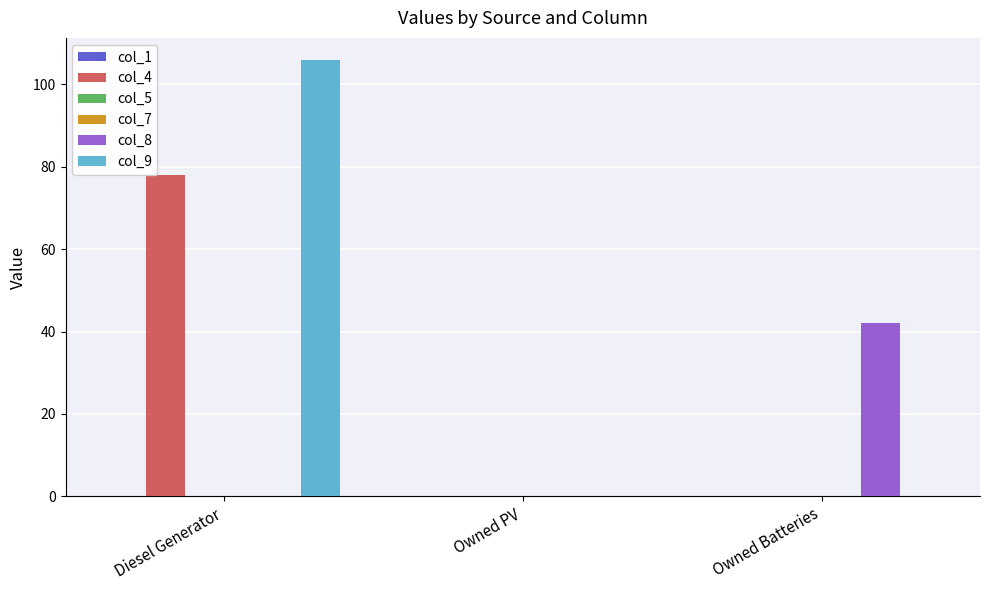

True or false: col_4 has a value of 78 at Diesel Generator.

True